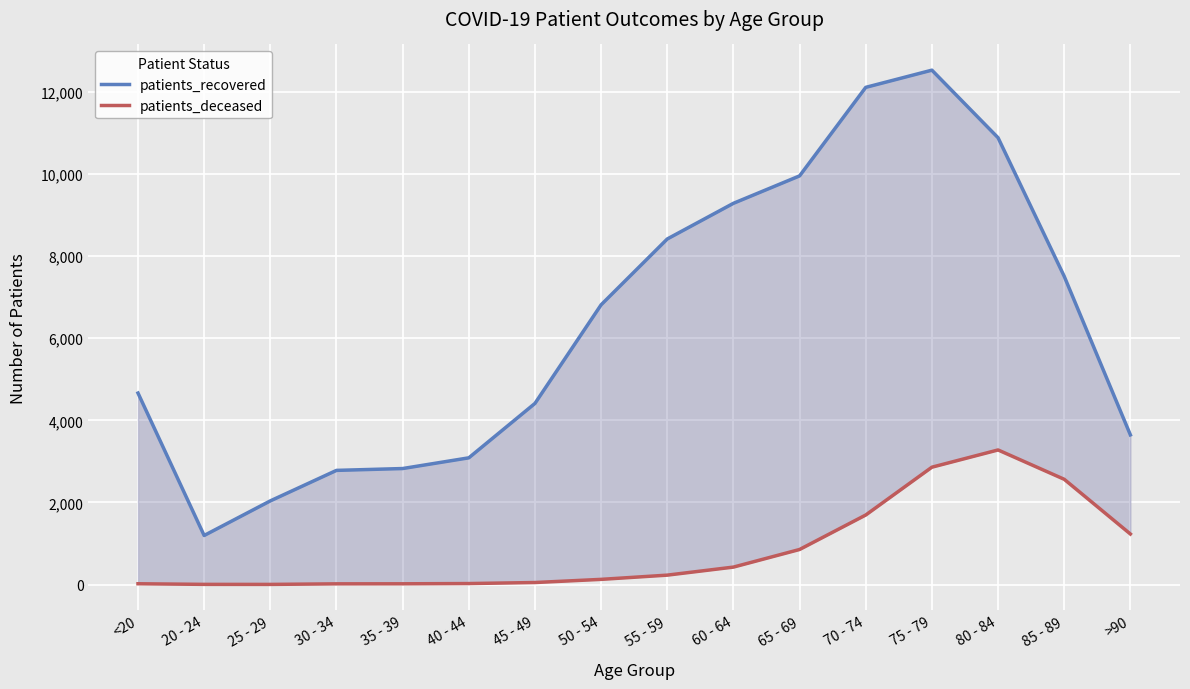

True or false: patients_deceased has a value of 49 at 45 - 49.

True